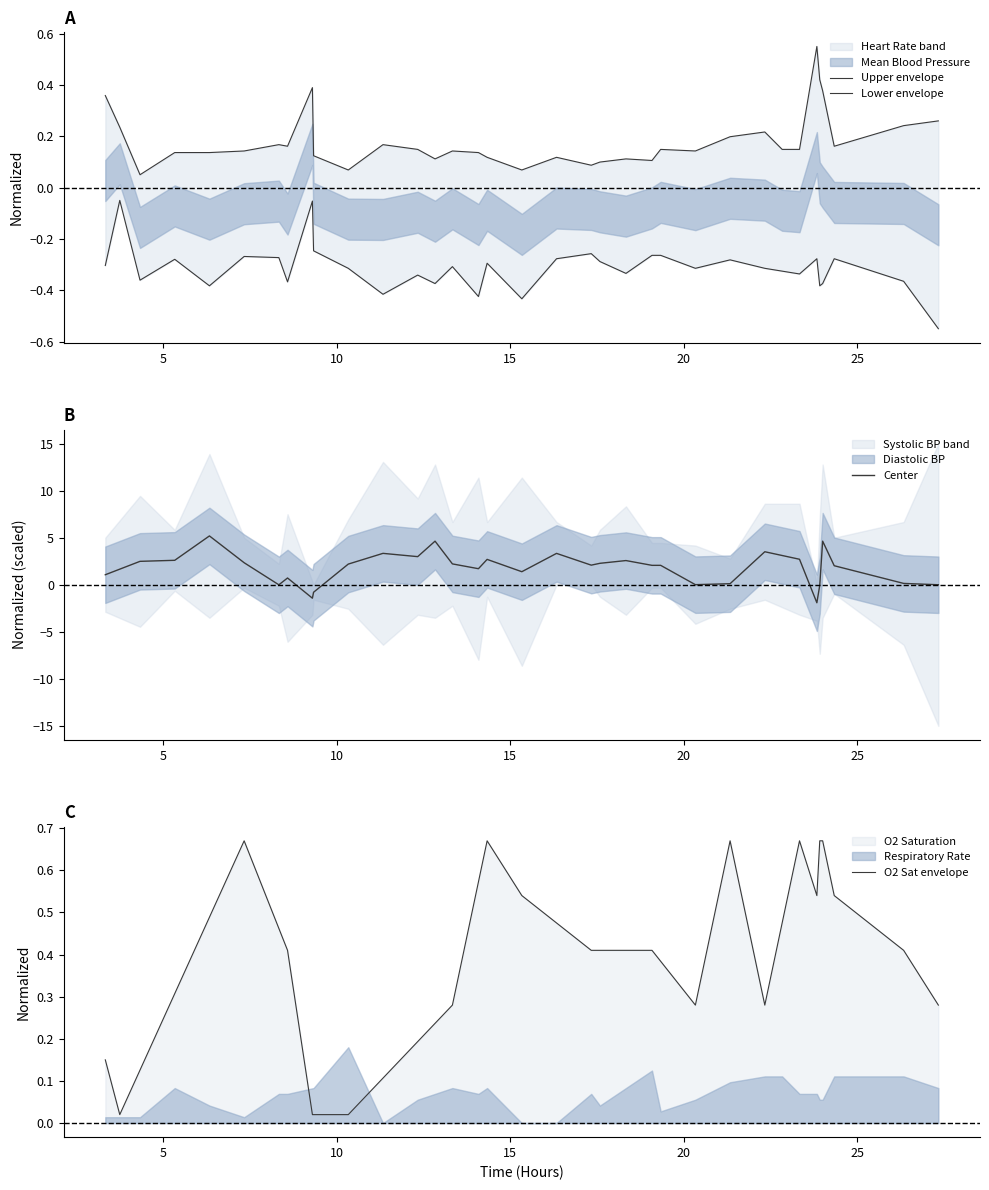

What is the lowest value of the Center series?

-1.9